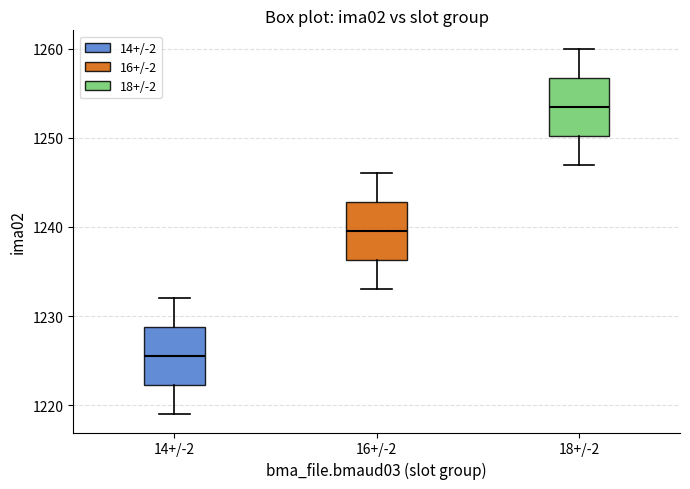

Reading left to right, read every box against the y-axis: the position of its median line, the range the box covers, and the ends of its whiskers. The values are not printed on the chart, so give them approximately, as read against the axis.

14+/-2: median 1226, box 1222 to 1229, whiskers 1219 to 1232
16+/-2: median 1240, box 1236 to 1243, whiskers 1233 to 1246
18+/-2: median 1254, box 1250 to 1257, whiskers 1247 to 1260